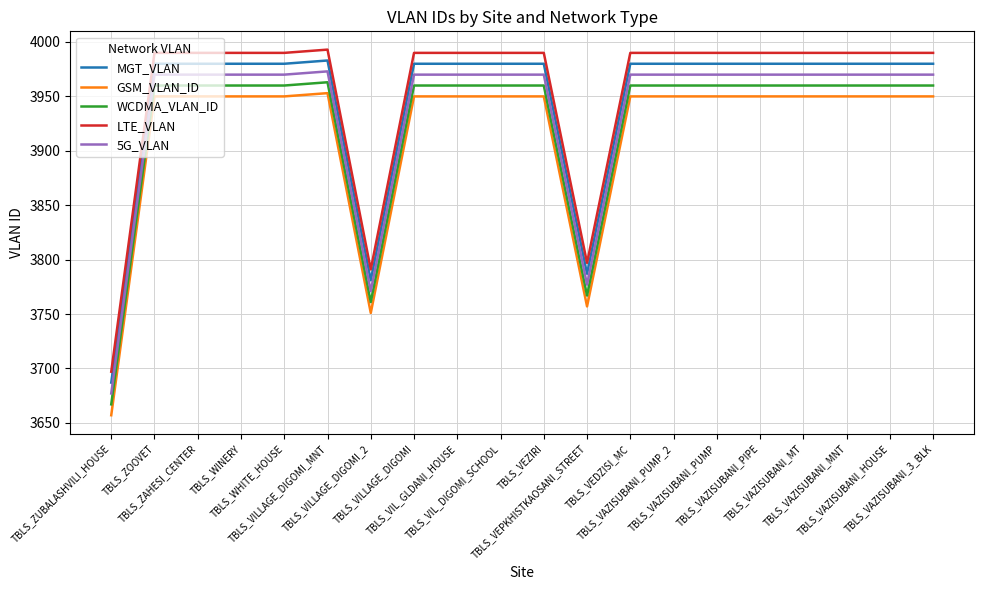

Does the chart have visible grid lines?

Yes